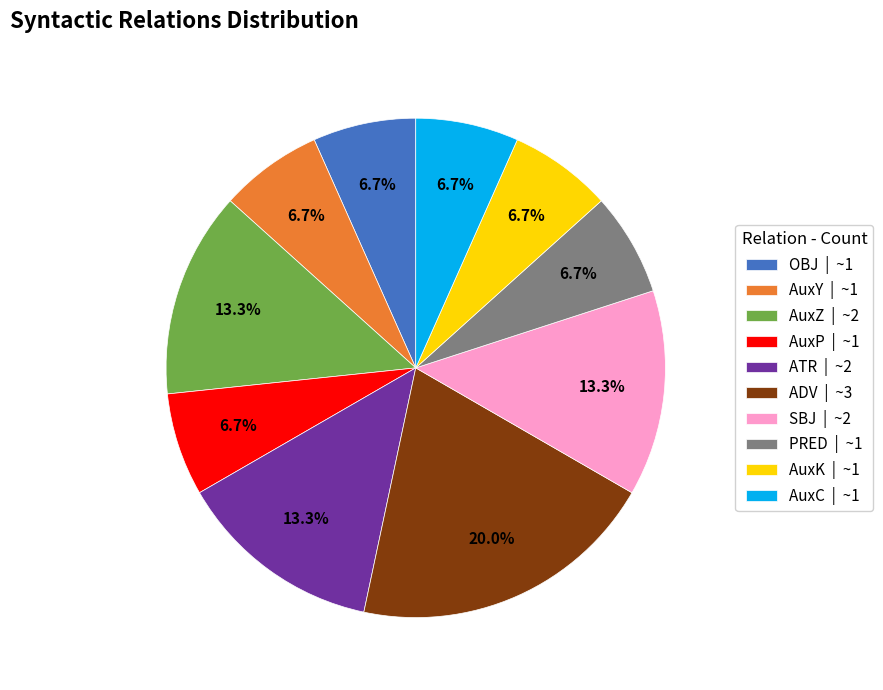

Count the number of slices in the pie.

10